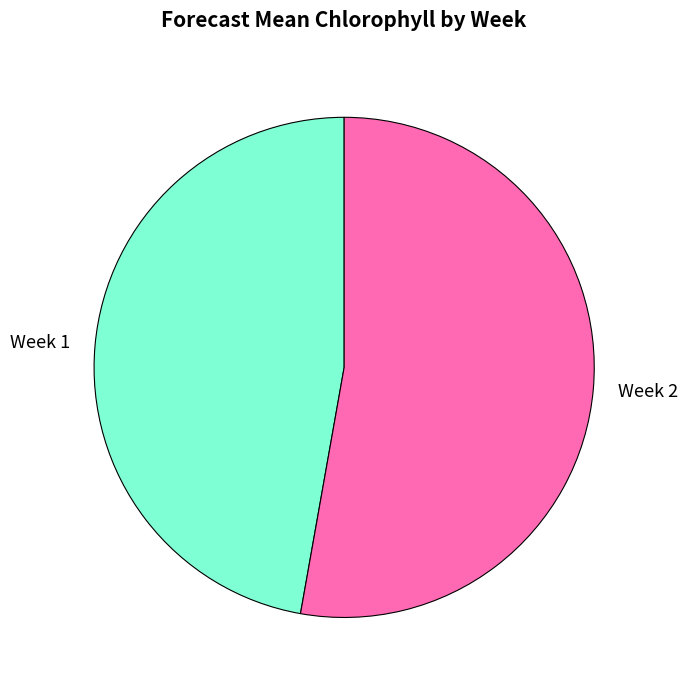

Which has a higher value, Week 1 or Week 2?

Week 2